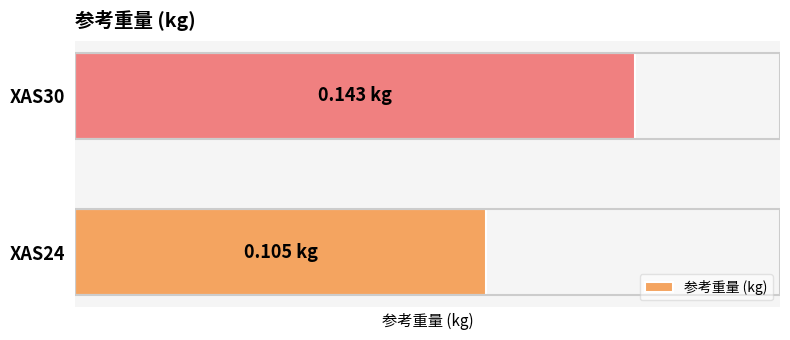

At which category does the chart reach its peak across all series?

XAS30